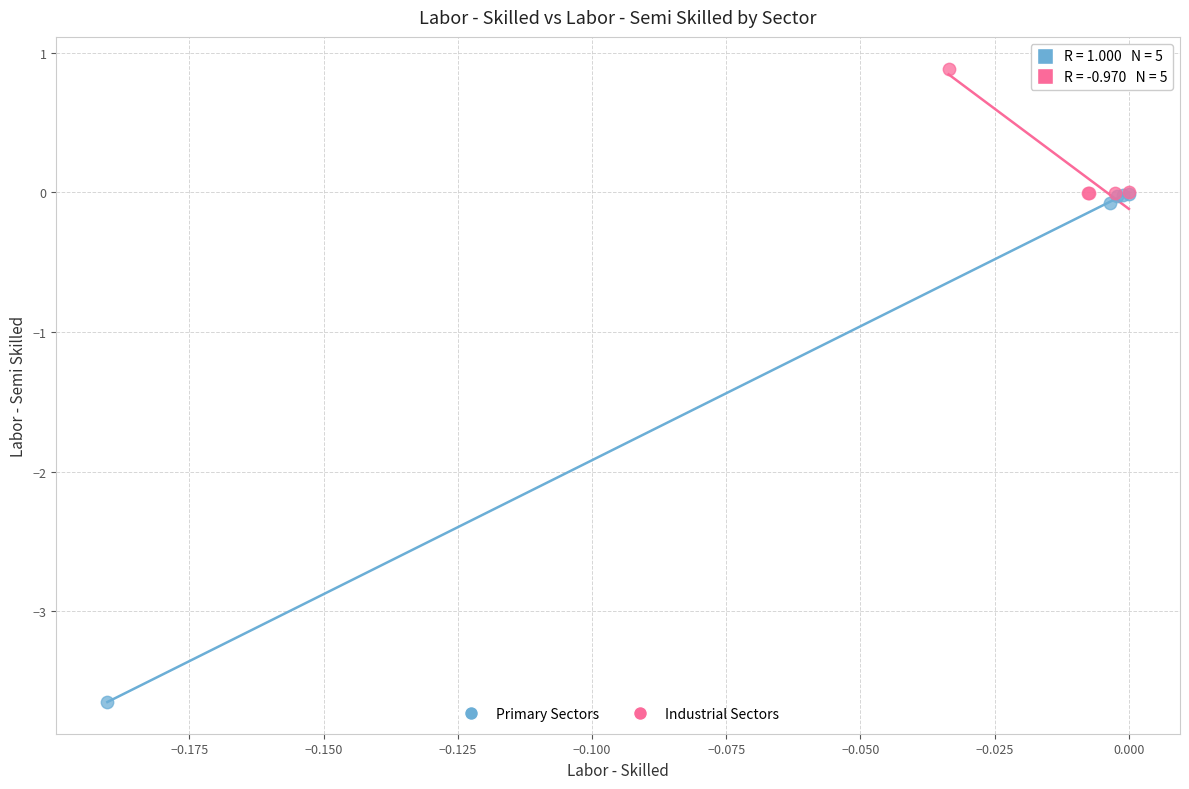

Which series contains the highest Y value?

Industrial Sectors